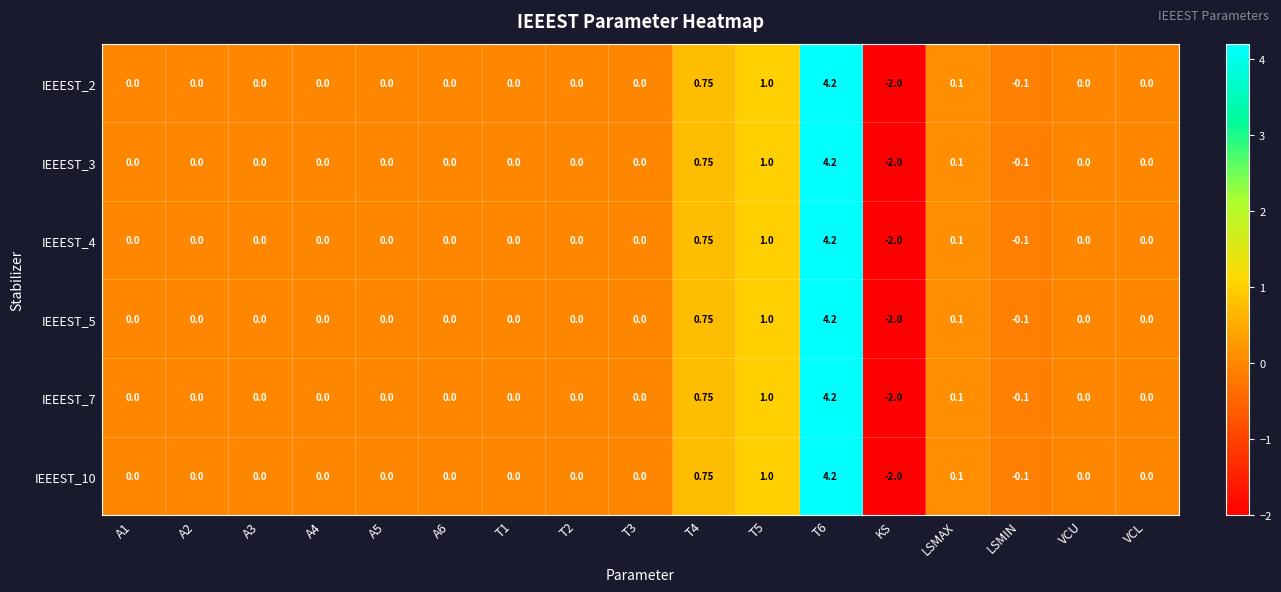

Which label corresponds to the smallest value in the chart?

KS